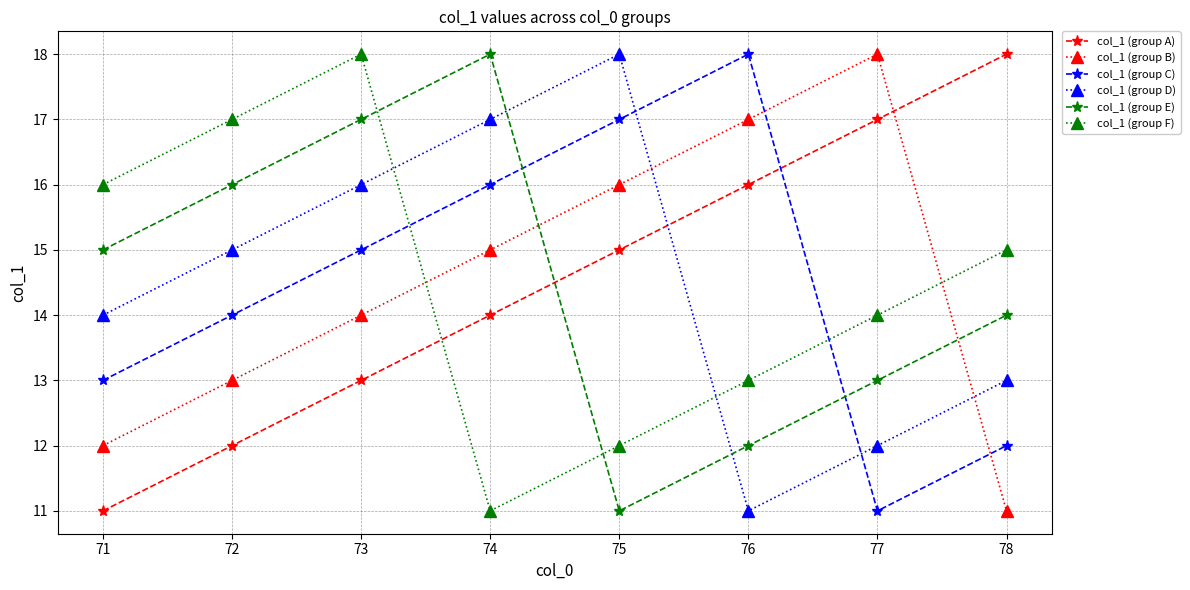

True or false: col_1 (group D) has a value of 5 at 76.

False